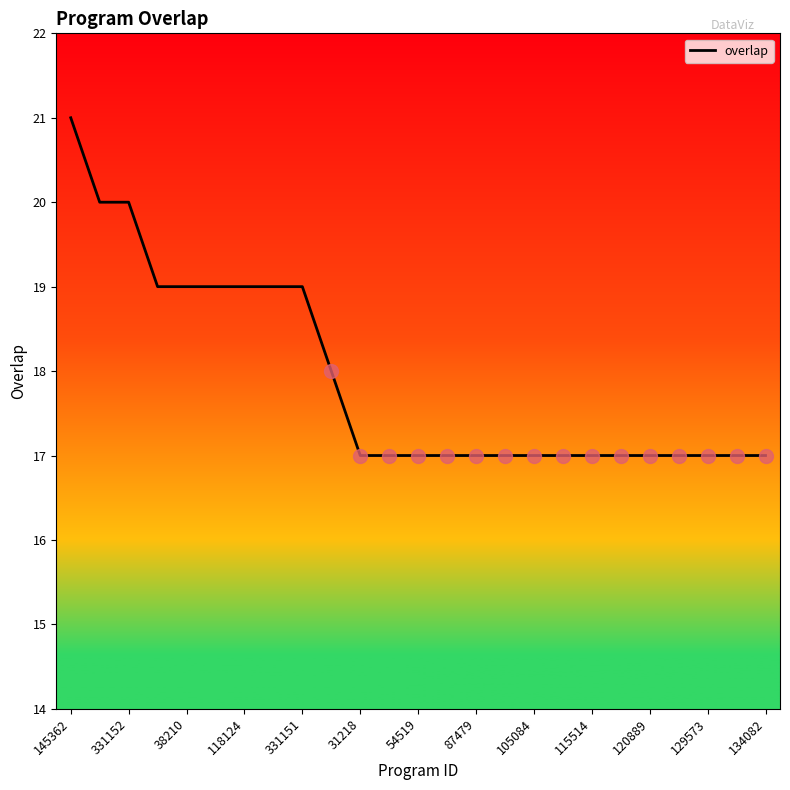

Count the values in the range 17 to 19.

22